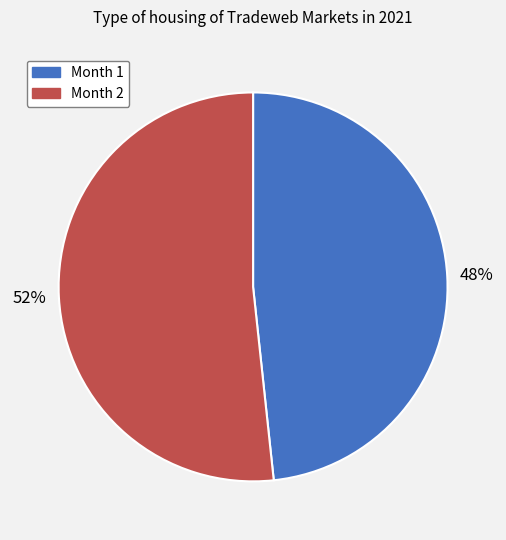

Count the number of slices in the pie.

2